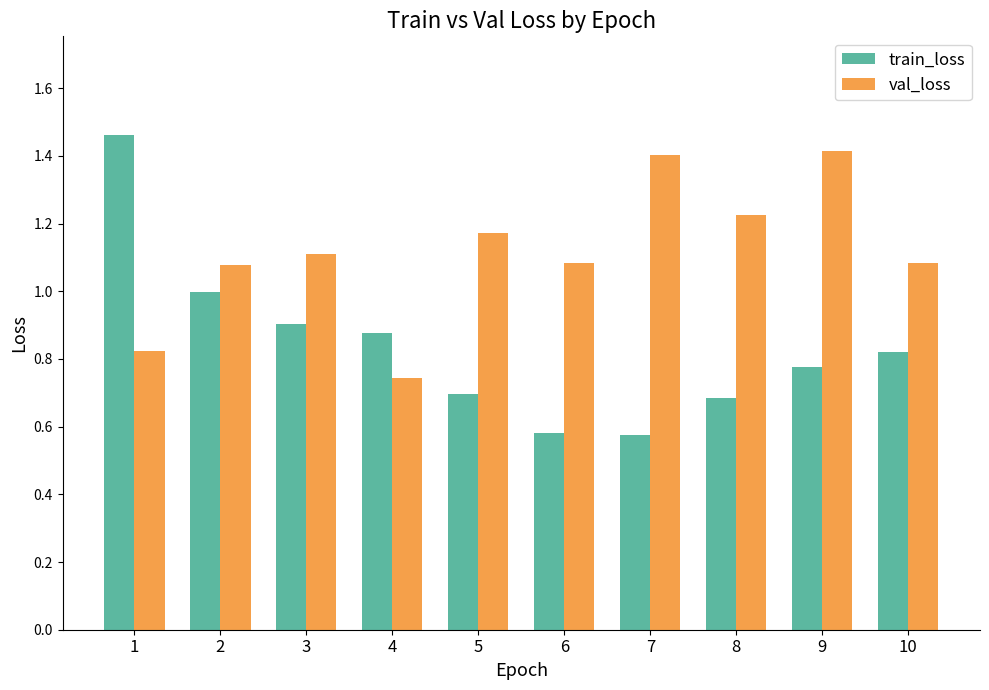

At how many categories does at least one series exceed 1?

9